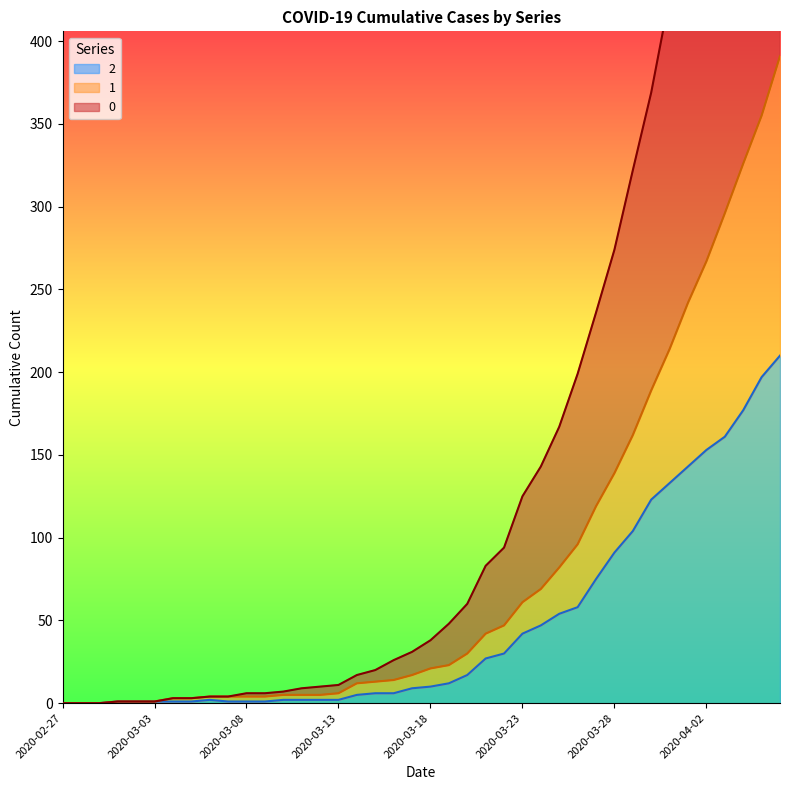

True or false: 1 has more than 0 interior local peaks.

False